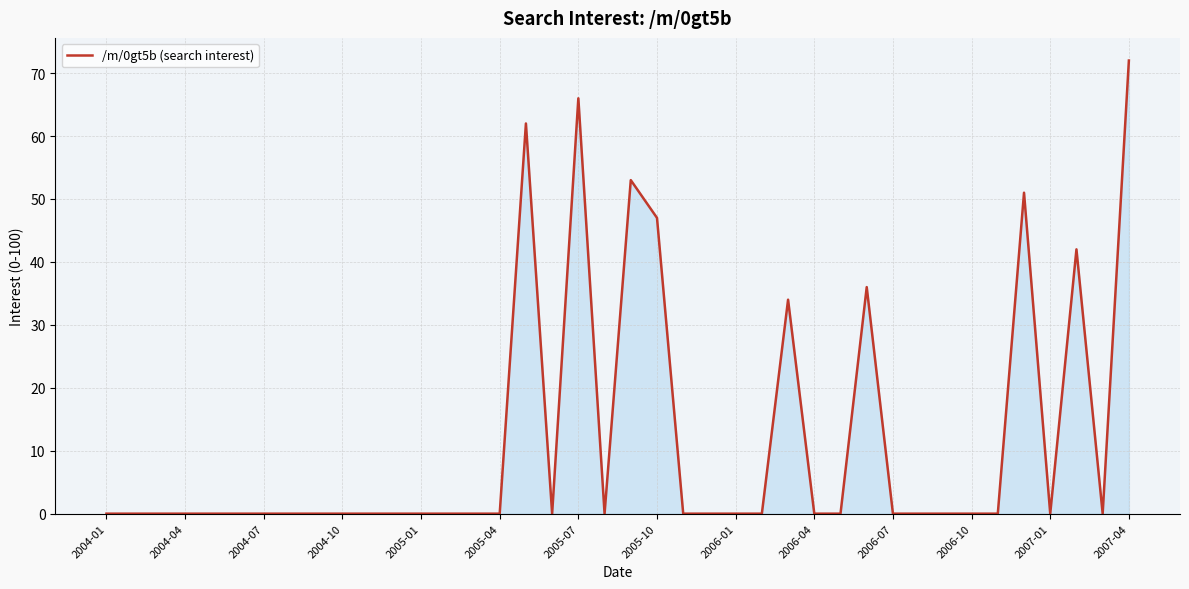

What is the maximum value shown in the chart?

72